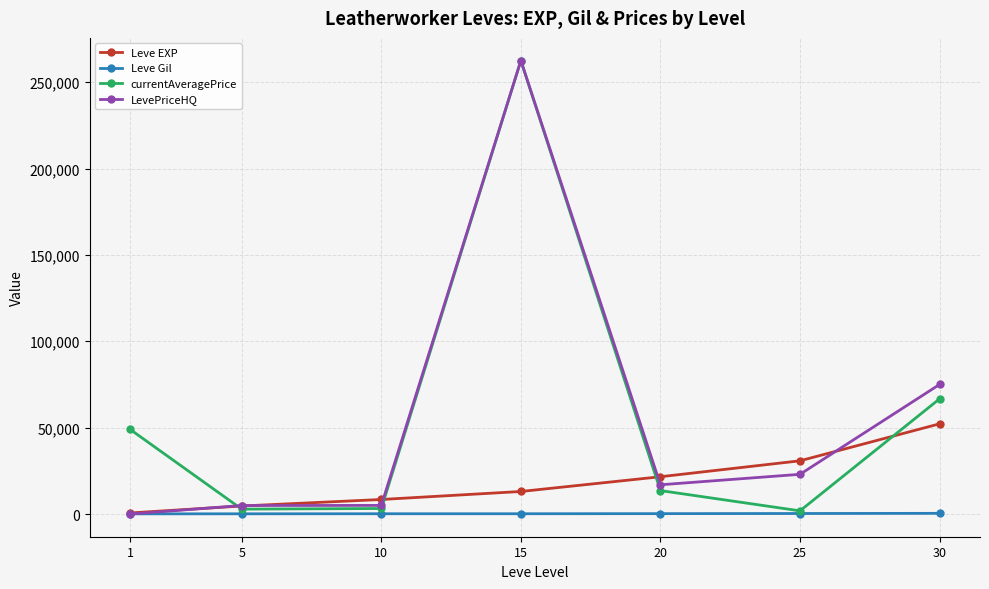

How many intersections are there between Leve Gil and LevePriceHQ?

1